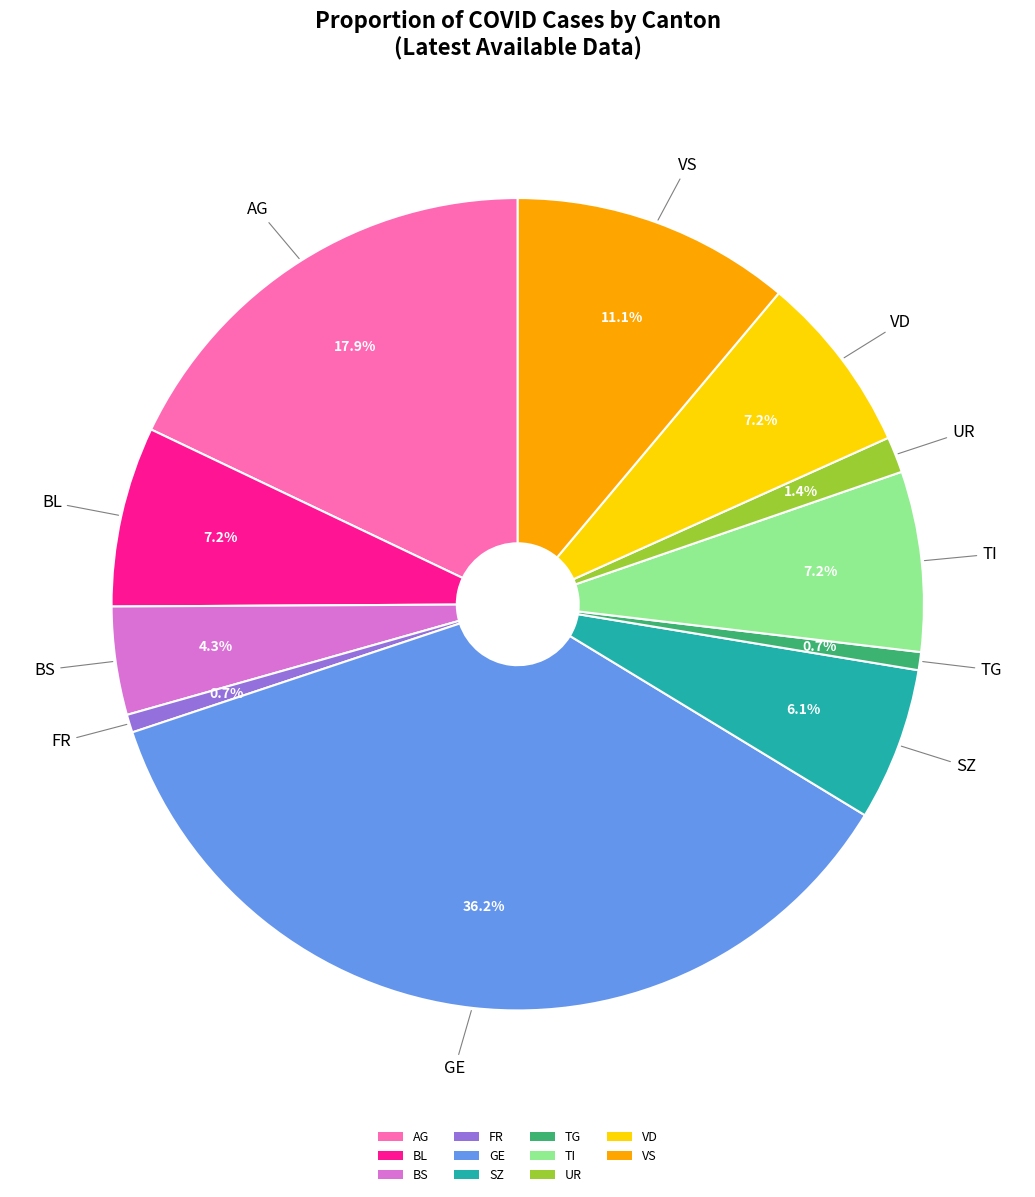

What is the largest slice in the pie chart?

GE